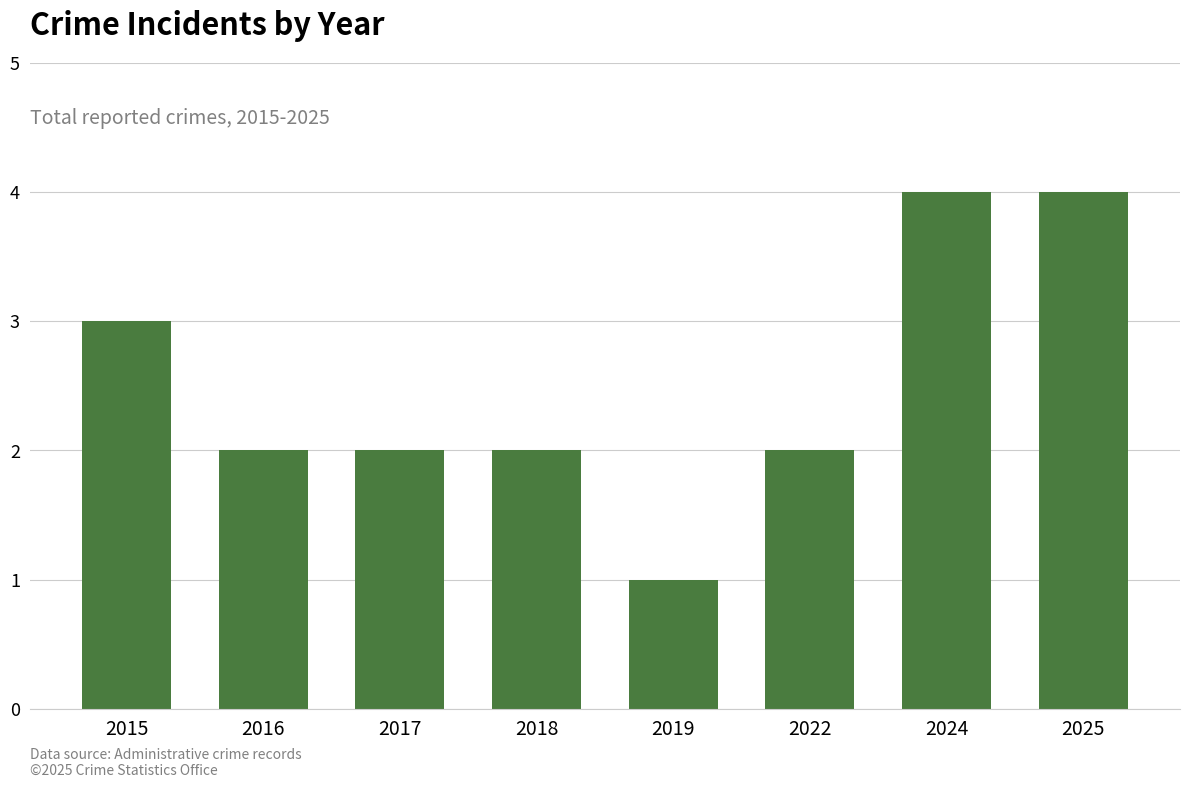

How many distinct data groups are displayed?

1